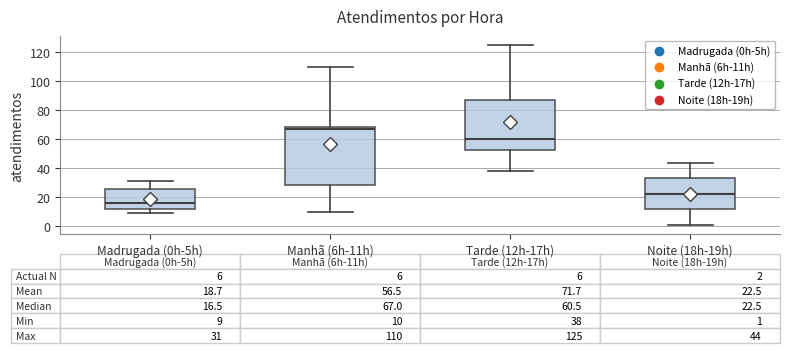

Which box has the lowest median line?

Madrugada (0h-5h)